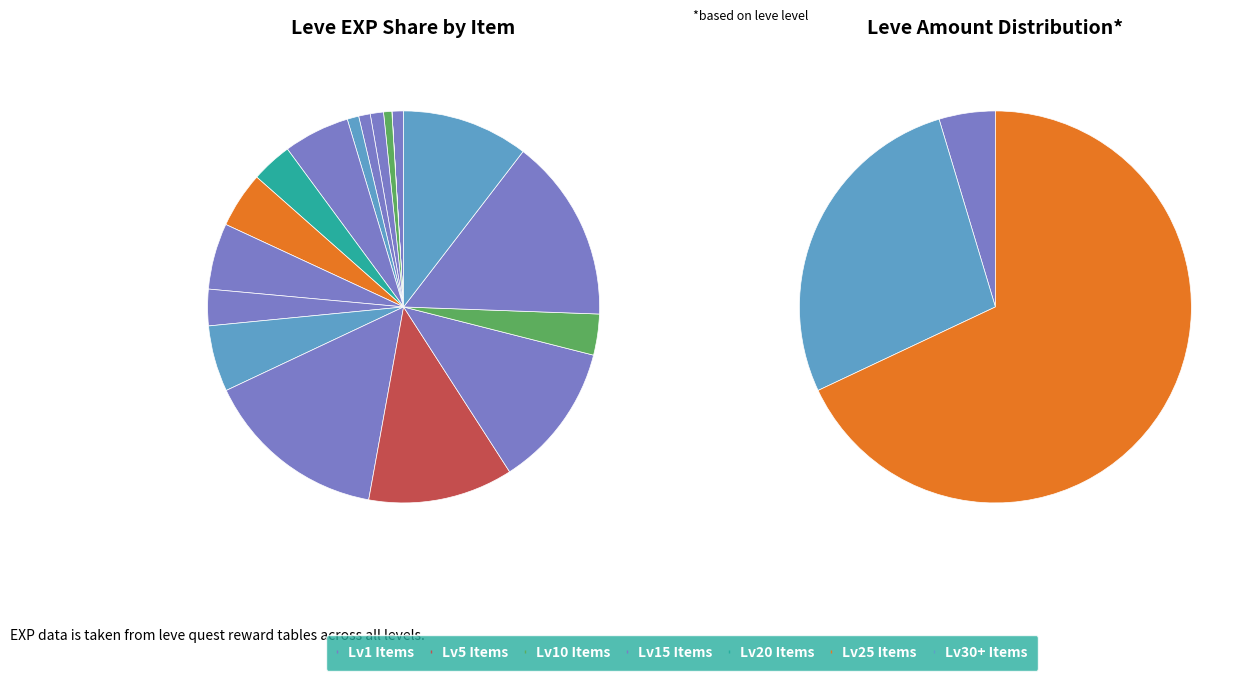

Do Bone Staff and Bone Brand together represent more than half of the pie?

No